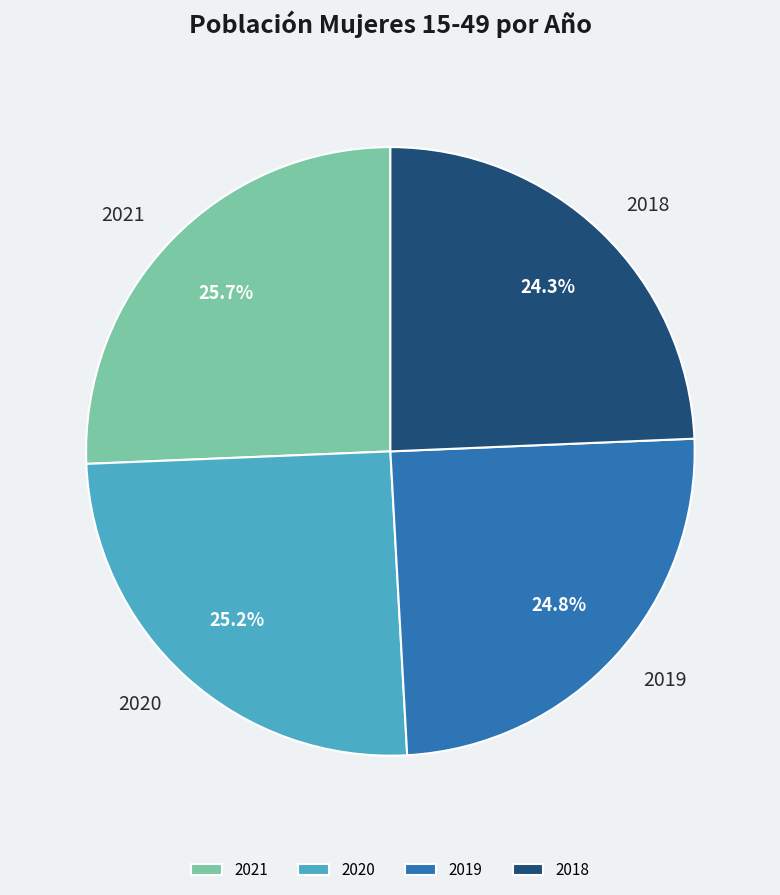

Does 2020 account for over 50% of the chart?

No